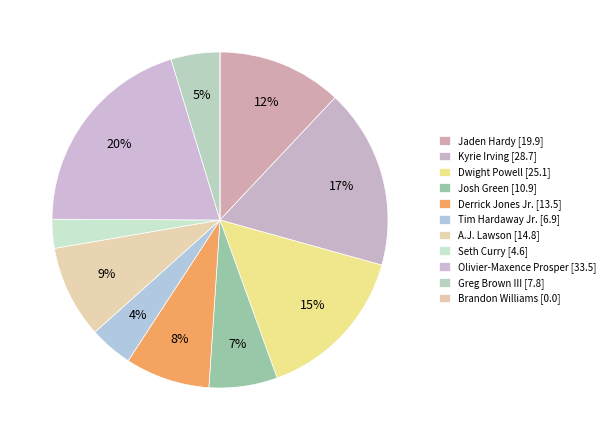

Count the number of slices in the pie.

11